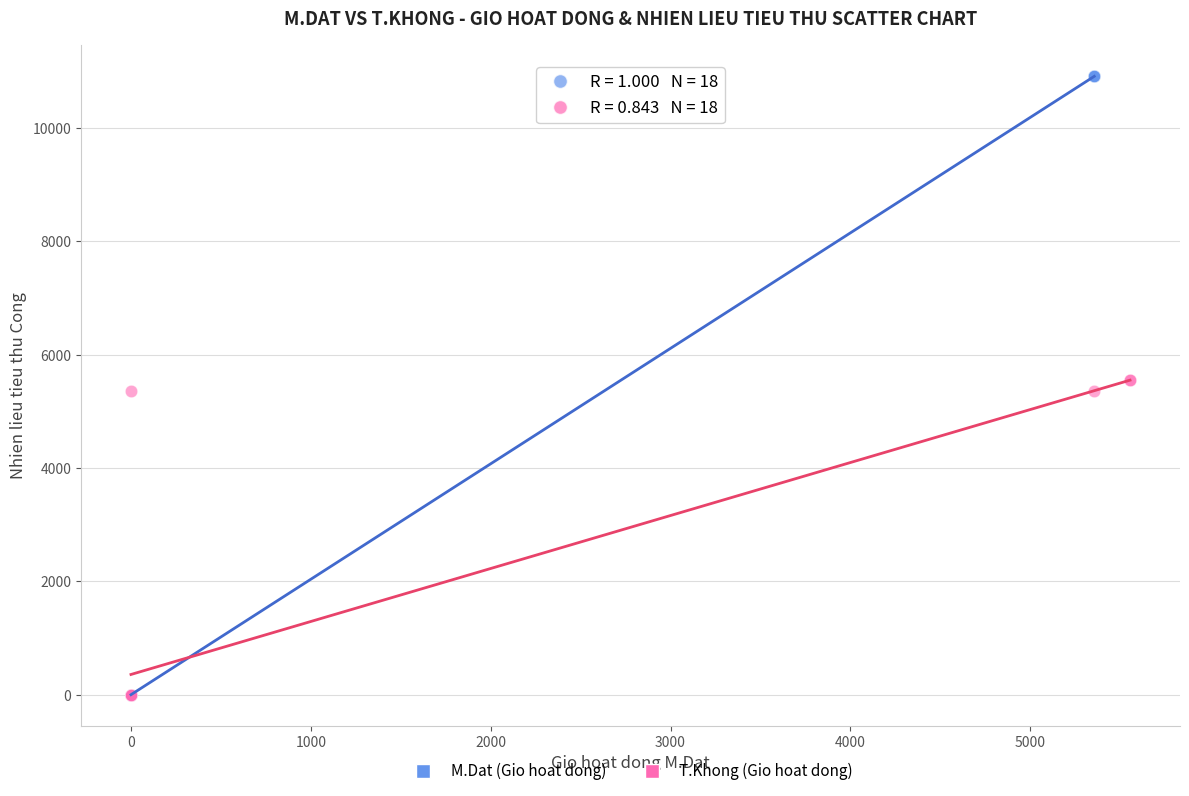

Which series reaches the maximum Y coordinate?

M.Dat (Gio hoat dong)